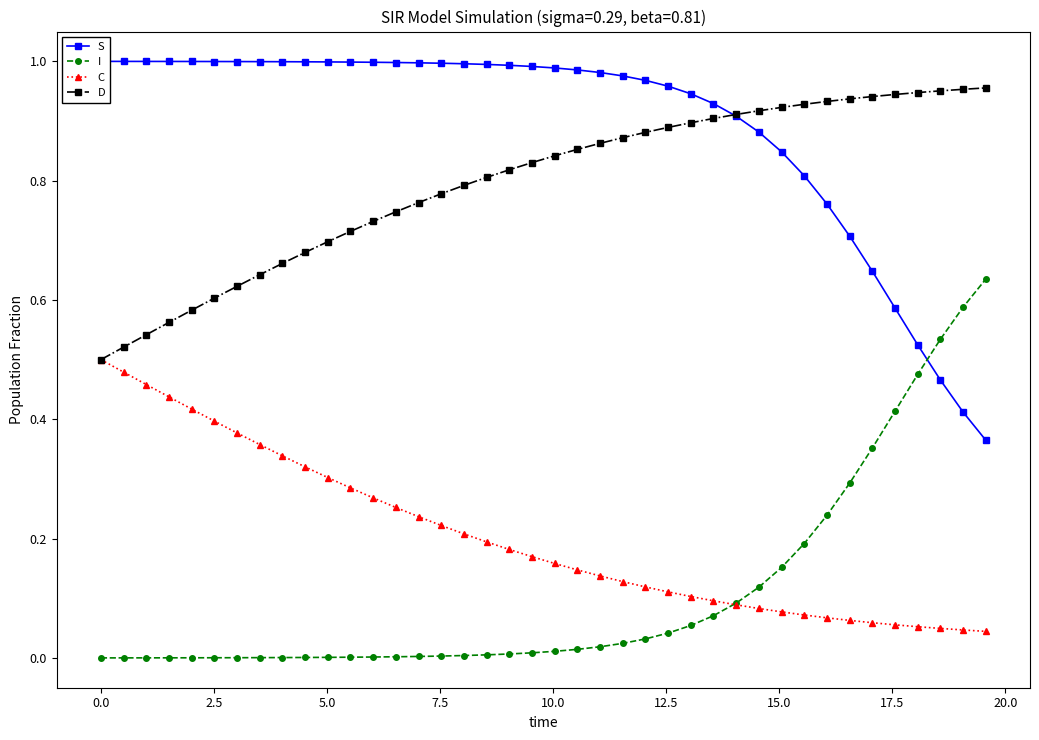

What are all the series names shown in the legend?

S, I, C, D